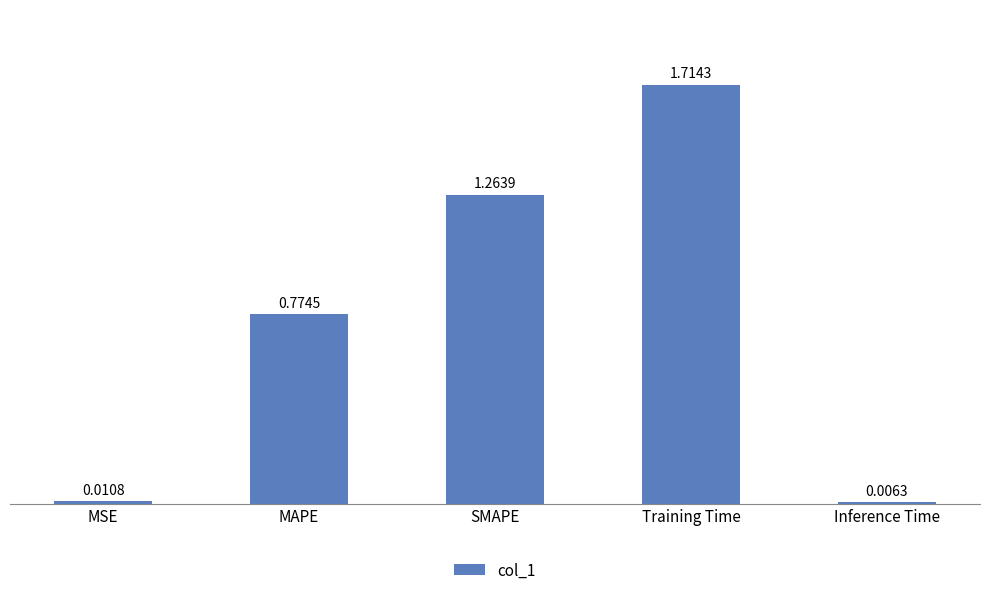

What is the label of the 2nd bar from the right?

Training Time